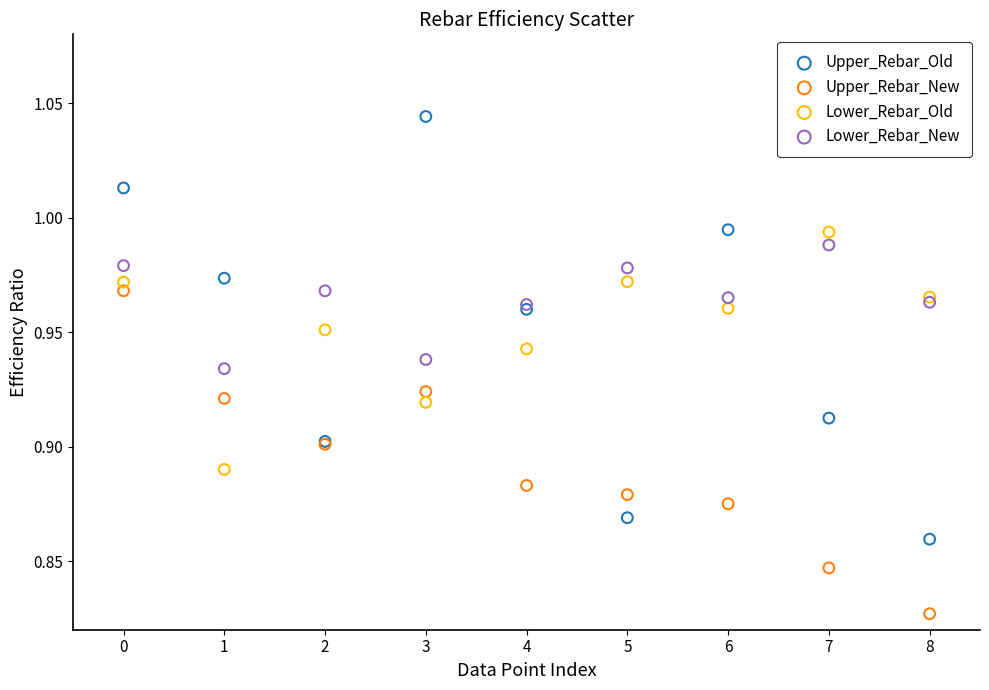

Which series contains the lowest Y value?

Upper_Rebar_New